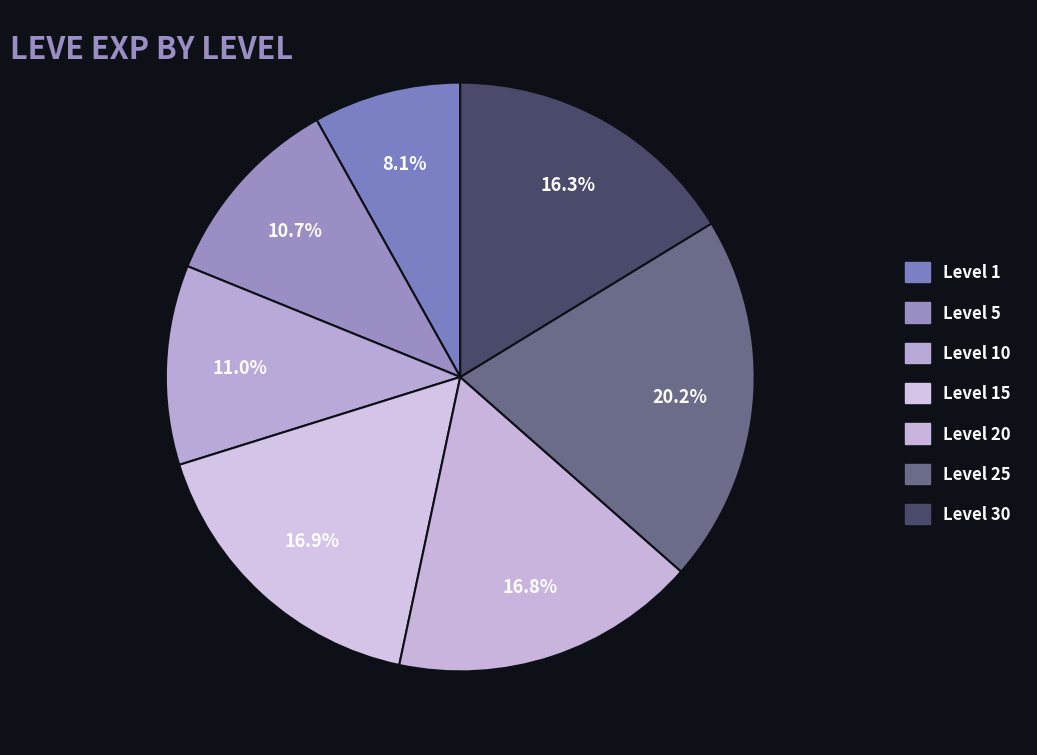

What is the ratio of the value at Level 5 to the value at Level 20?

0.6